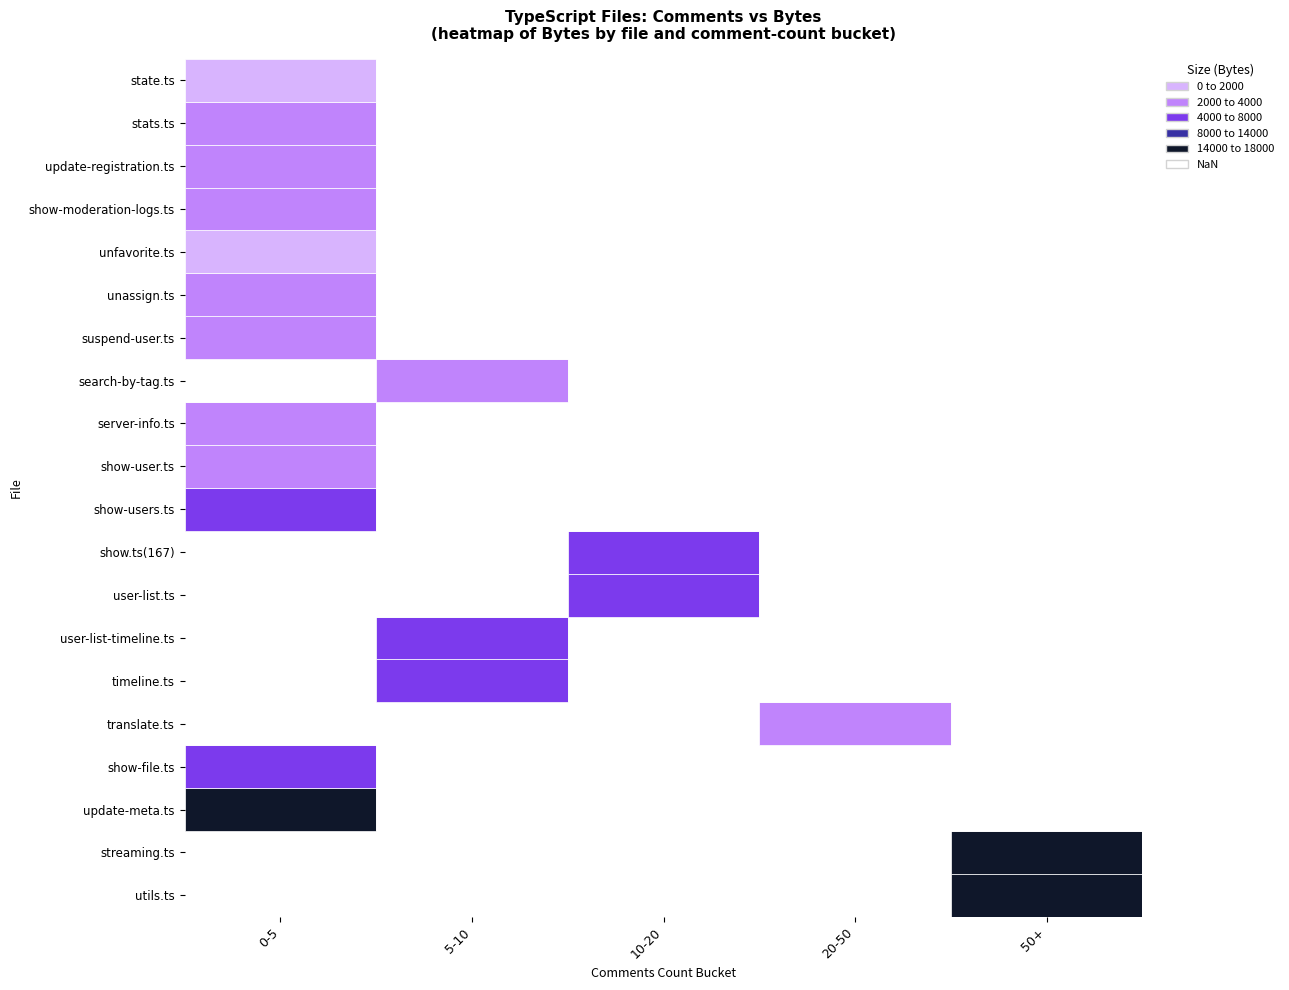

Rank the series at utils.ts from highest to lowest value.

utils.ts, streaming.ts, update-meta.ts, show-file.ts, translate.ts, timeline.ts, user-list-timeline.ts, user-list.ts, show.ts(167), show-users.ts, show-user.ts, server-info.ts, search-by-tag.ts, suspend-user.ts, unassign.ts, unfavorite.ts, show-moderation-logs.ts, update-registration.ts, stats.ts, state.ts